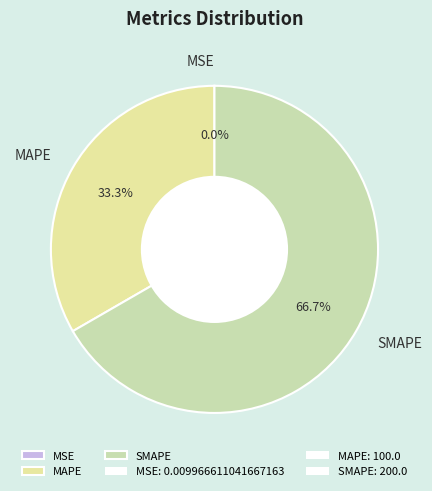

Which slice is the largest?

SMAPE